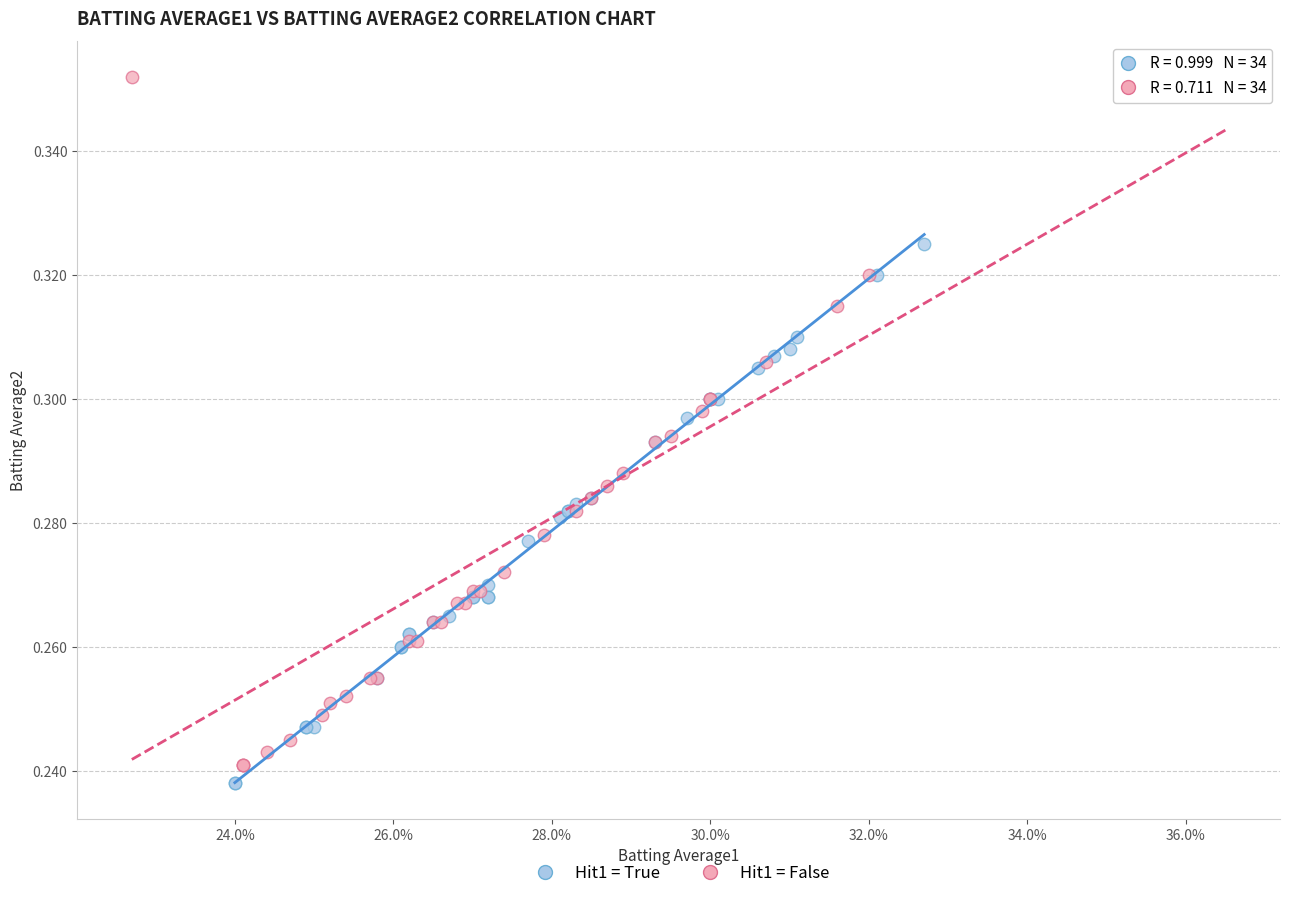

Which series contains the lowest Y value?

Hit1 = True